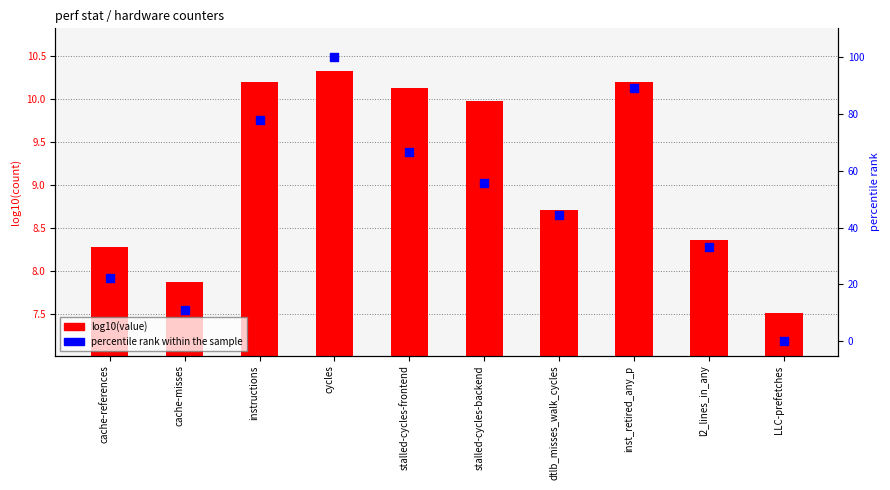

Is the value of percentile rank within the sample at dtlb_misses_walk_cycles greater than the value of log10(value) at inst_retired_any_p?

Yes